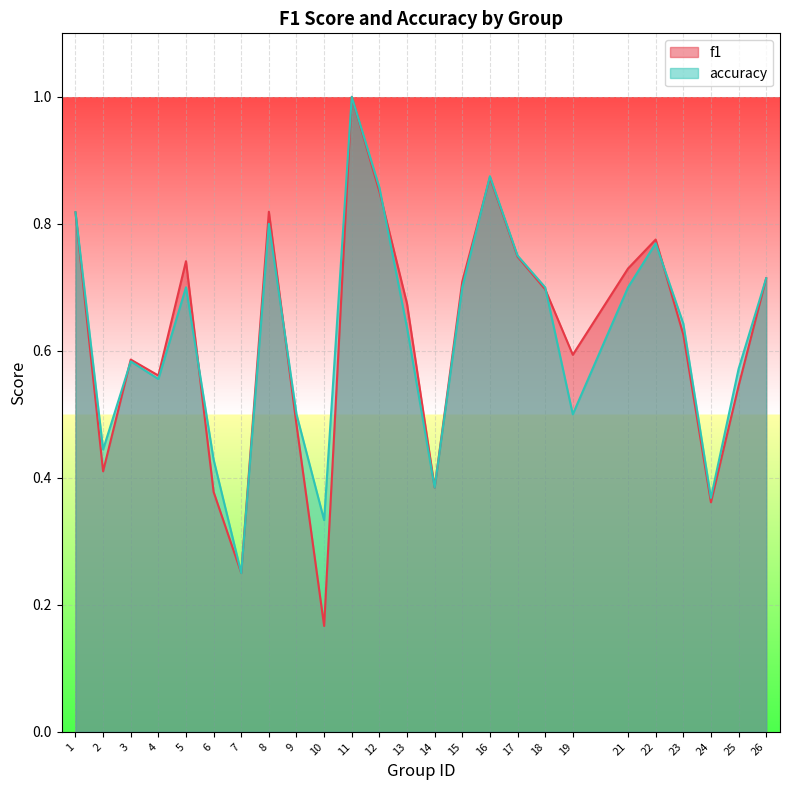

At which category does f1 reach its first local valley?

2